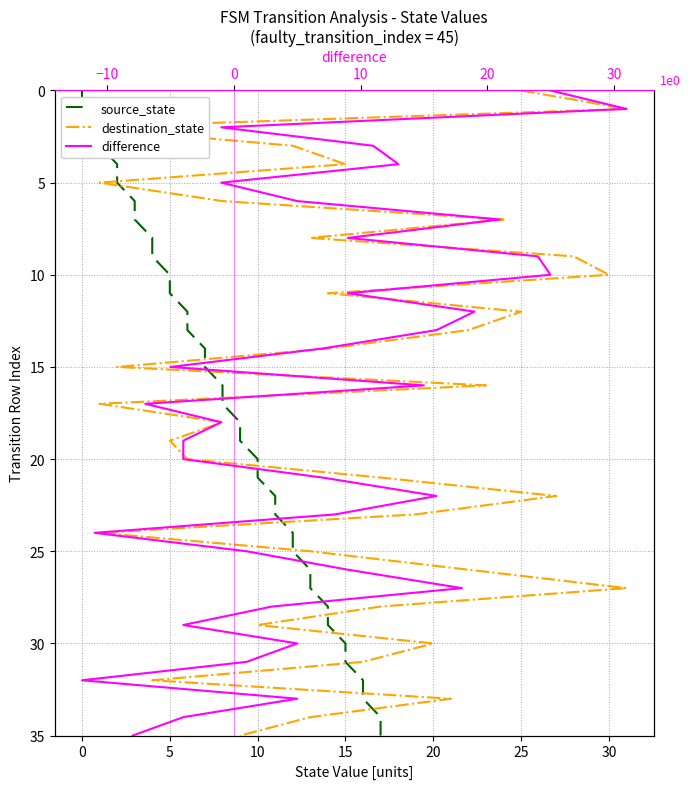

The value of destination_state at 25 is 16. True or false?

False